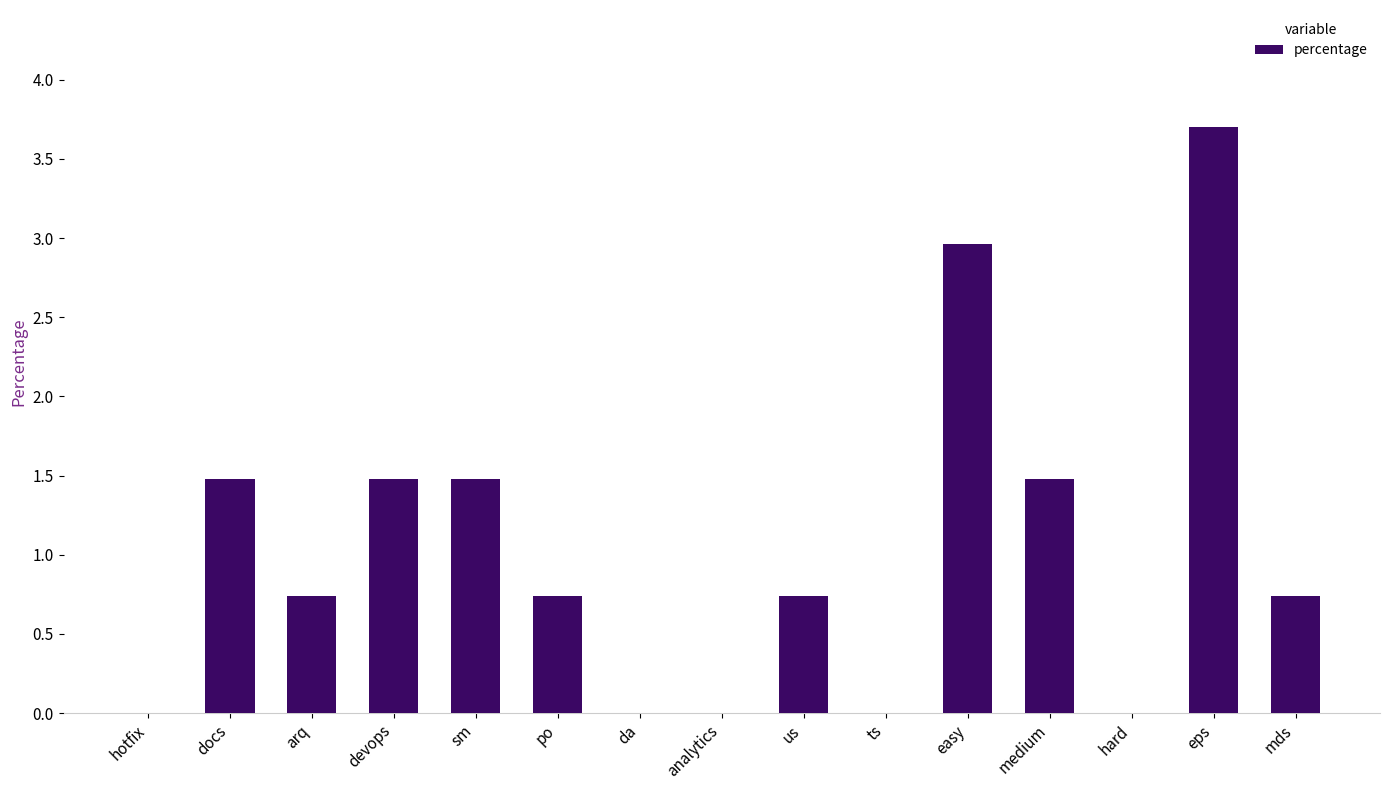

What is the sum of all values?

15.5